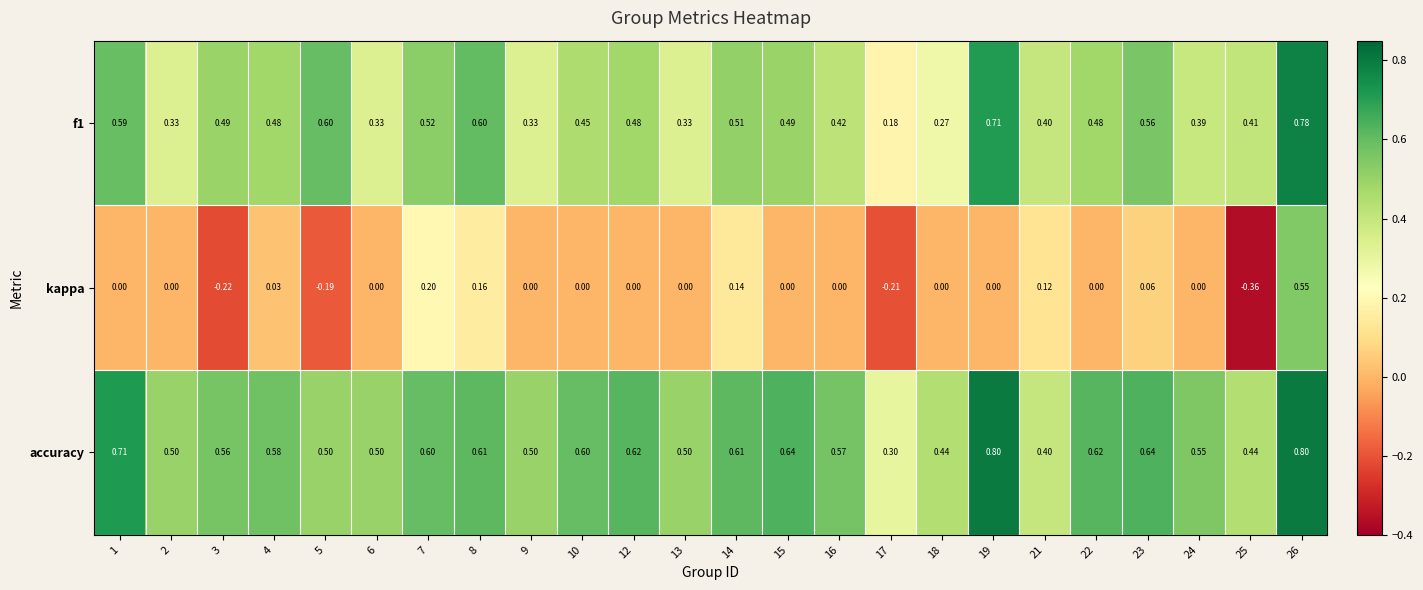

Which series has the widest spread of values?

kappa